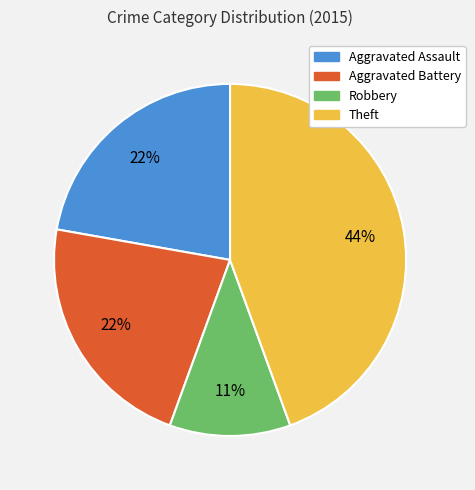

Is there any slice that represents more than half of the pie?

No